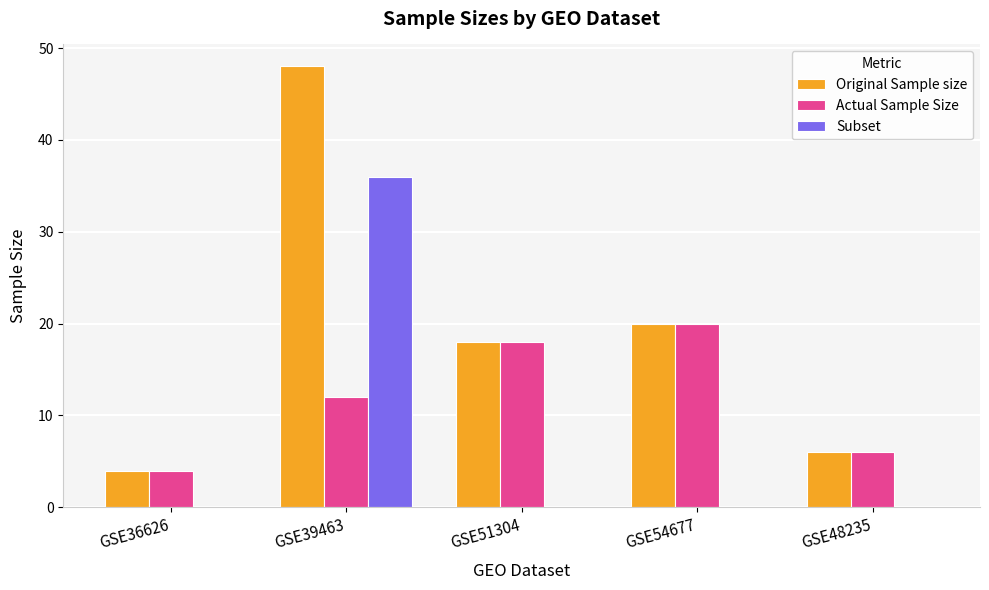

Where is Original Sample size nearest to the value 26?

GSE54677